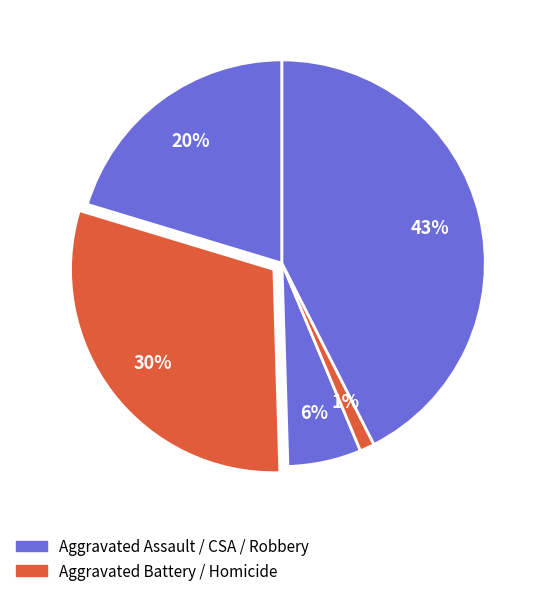

Which category has the biggest portion of the pie?

Robbery